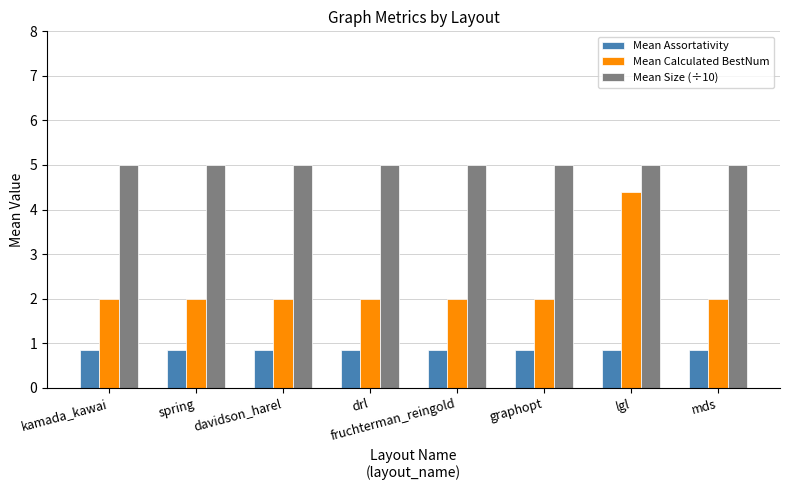

List the series in order of their overall mean, highest first.

Mean Size (÷10), Mean Calculated BestNum, Mean Assortativity